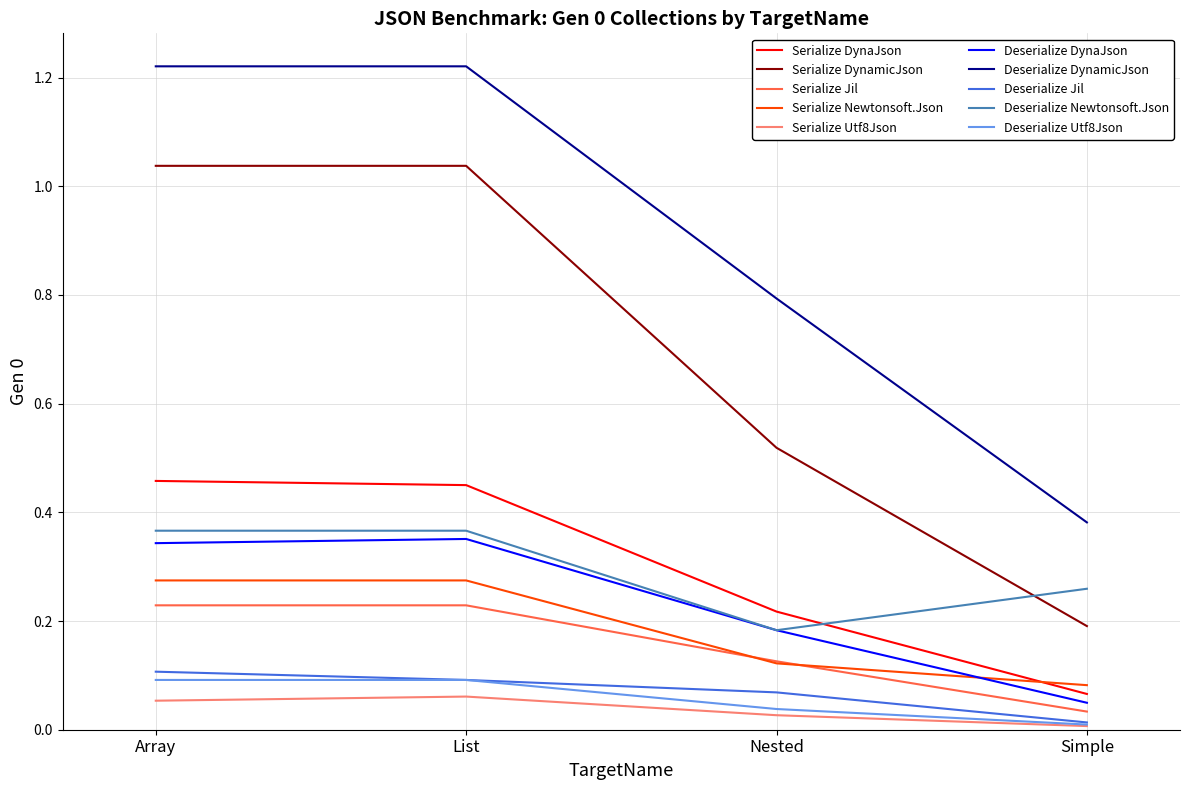

At which label does Serialize Newtonsoft.Json reach its minimum?

Simple